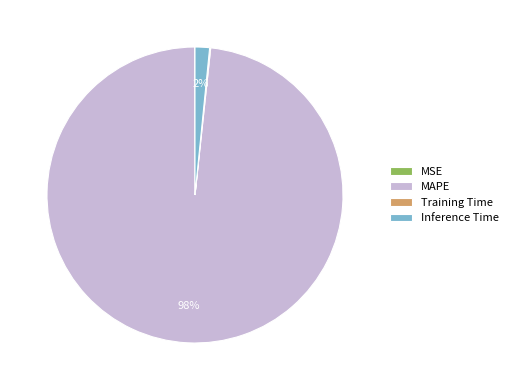

To the nearest percent, what is the average slice percentage?

25%